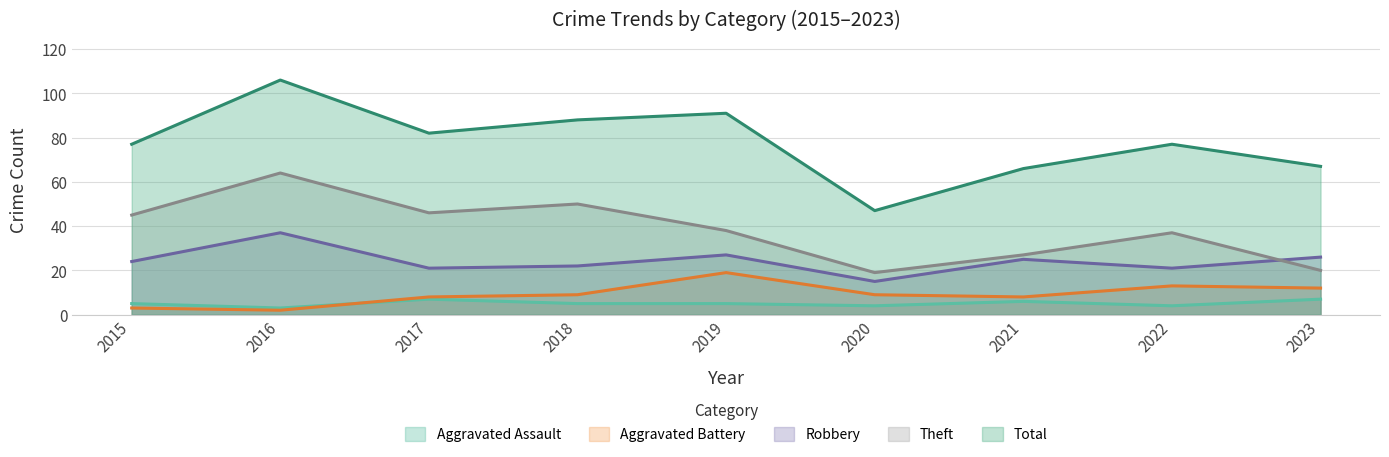

Count the number of categories in the chart.

9